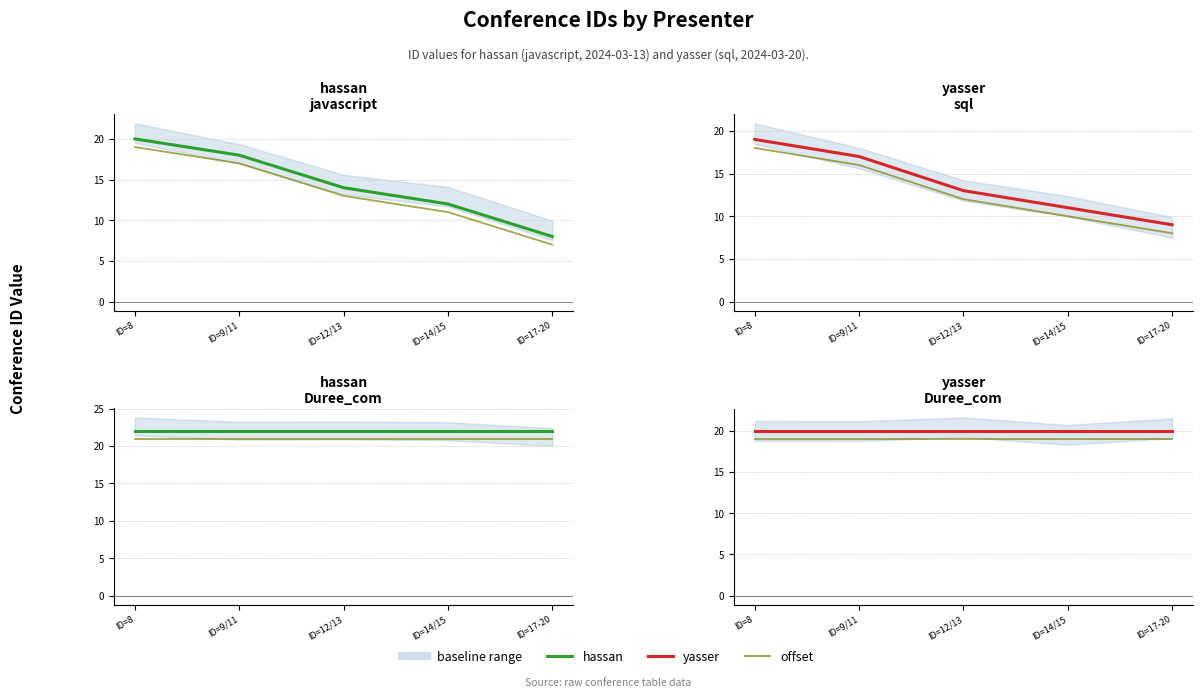

Between ID=9/11 and ID=17-20, which is larger?

ID=9/11